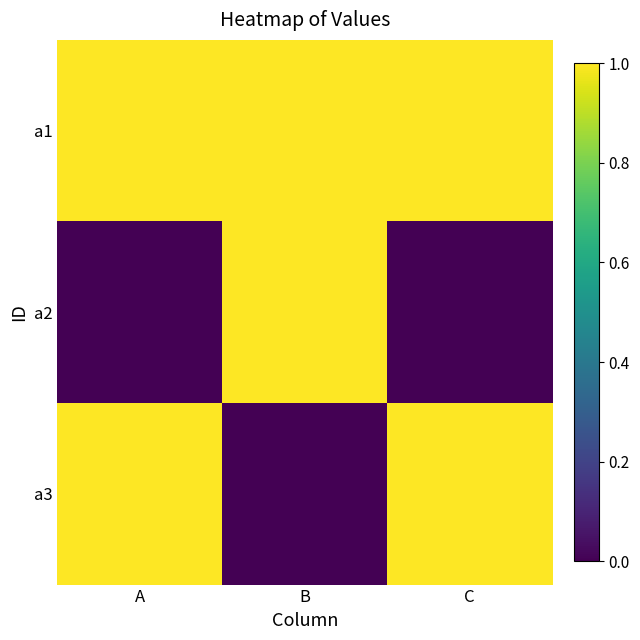

List the series in order of their overall mean, highest first.

a1, a3, a2